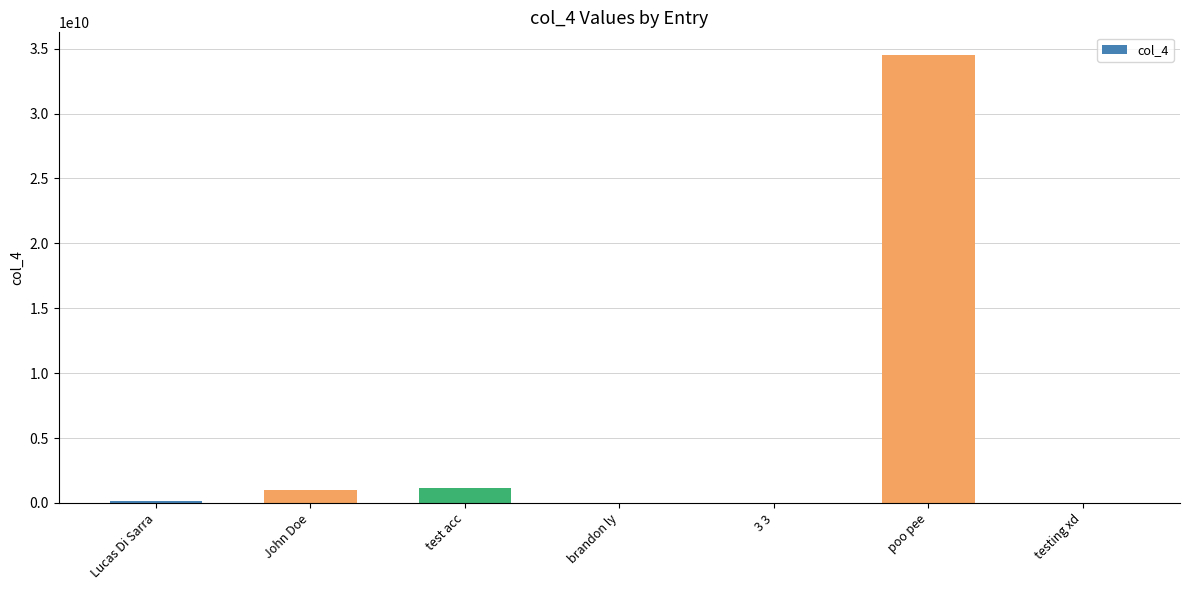

Are the bars horizontal?

No